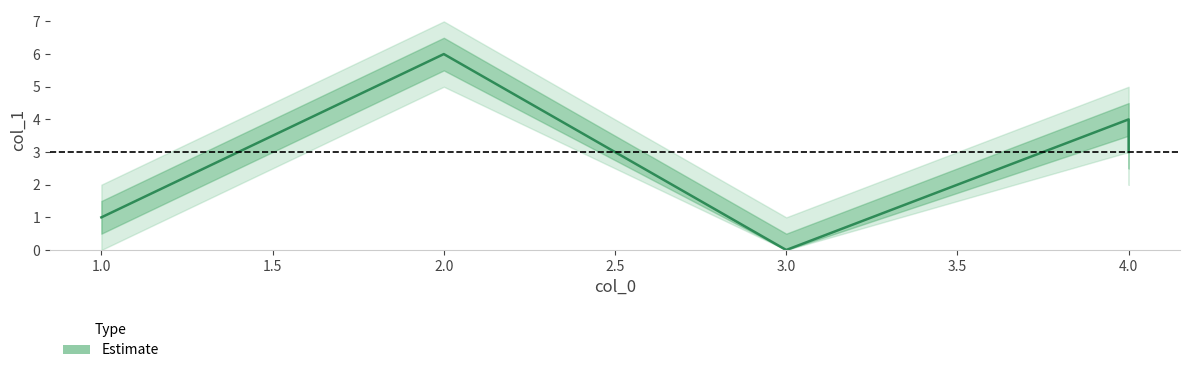

How many lines are shown in the chart?

1